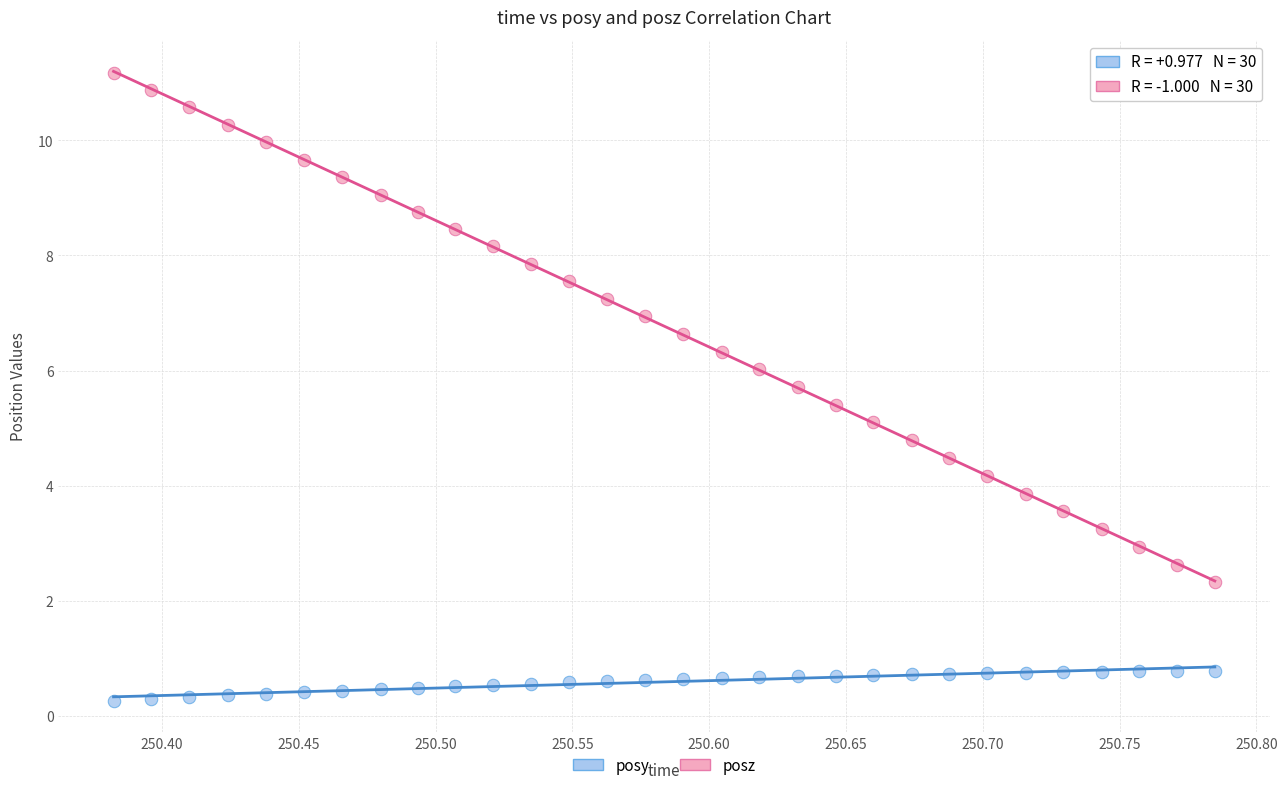

Across all data points, what is the range of X values (max minus min)?

0.4